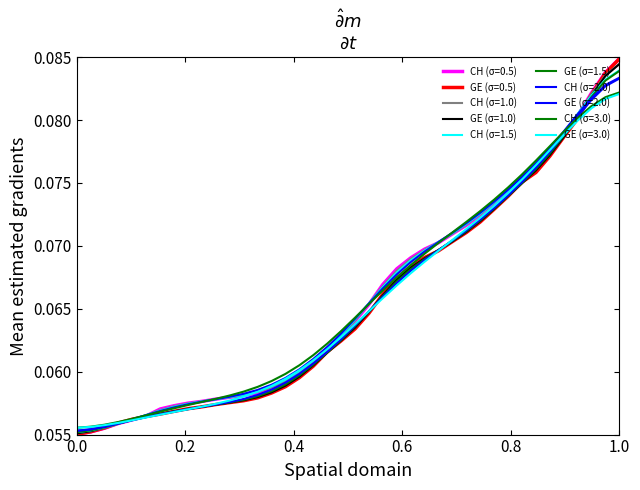

How many series are shown in this chart?

10